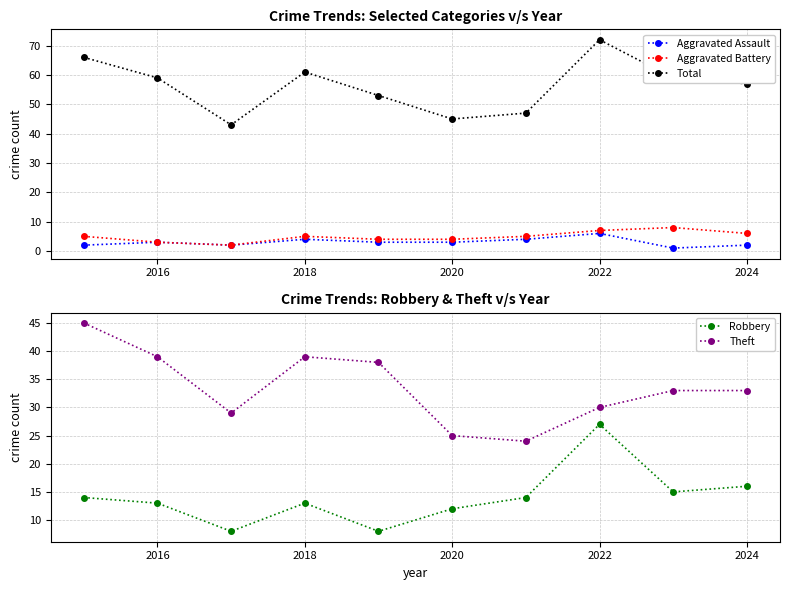

What is the sum of the Aggravated Assault values at 2022 and 2016?

9